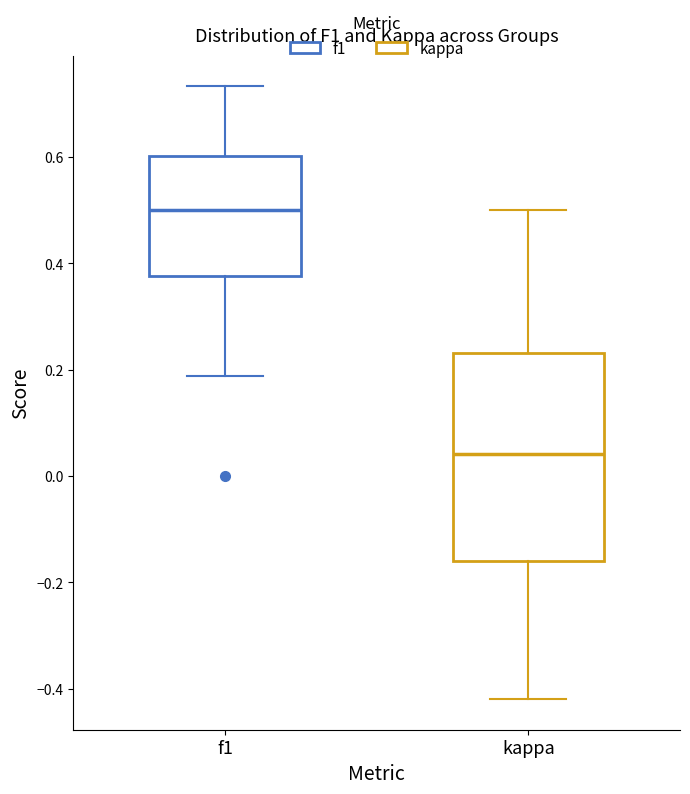

Reading left to right, transcribe this box plot: for each box, give where its median line is, the range the box spans, and where its two whiskers end, as read against the y-axis. The values are not printed on the chart, so give them approximately, as read against the axis.

f1: median 0.50, box 0.38 to 0.60, whiskers 0.18 to 0.74
kappa: median 0.04, box -0.16 to 0.24, whiskers -0.42 to 0.50